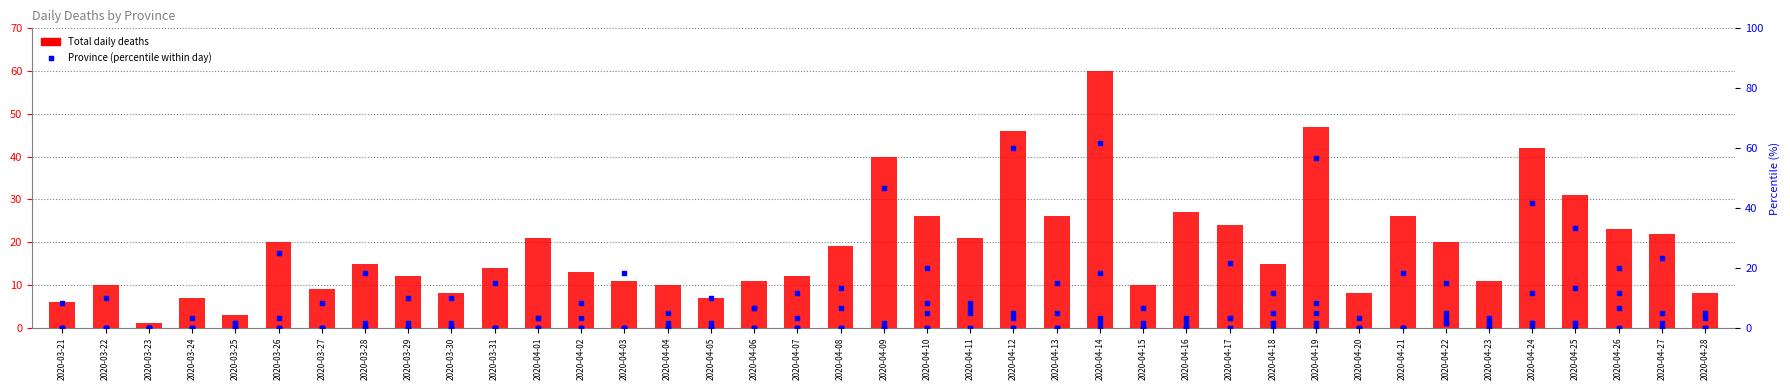

At which category is the sum across all series the highest?

2020-04-14